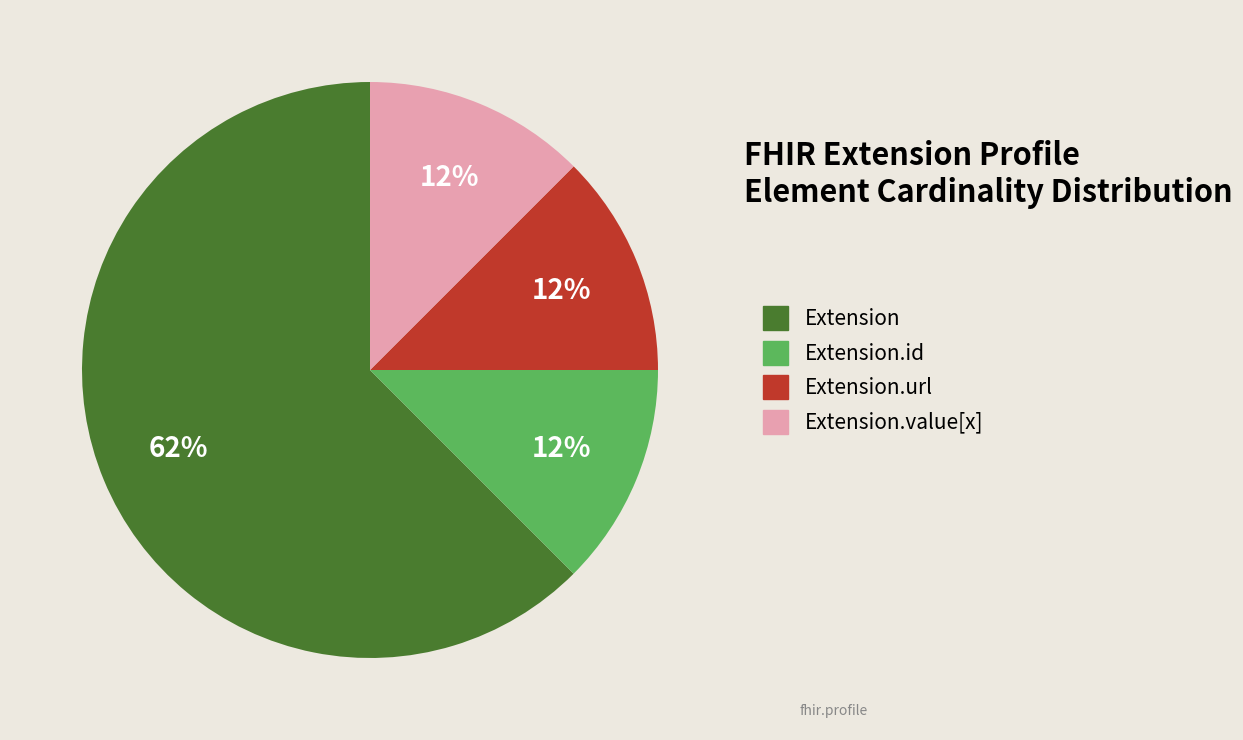

Is there any slice that represents more than half of the pie?

Yes